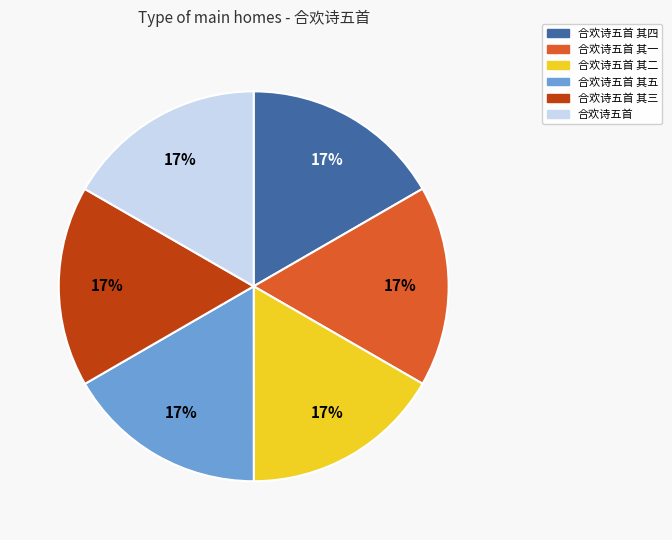

To the nearest percent, what is the average slice percentage?

17%